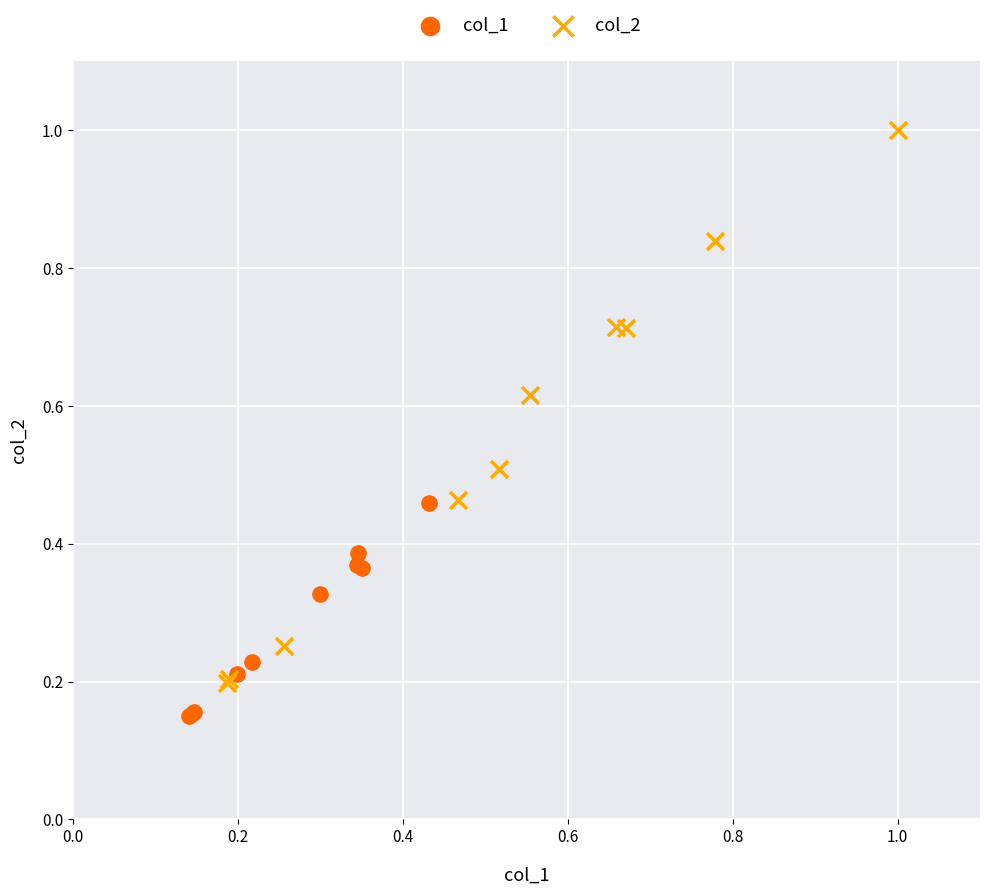

Which series contains the highest Y value?

col_2